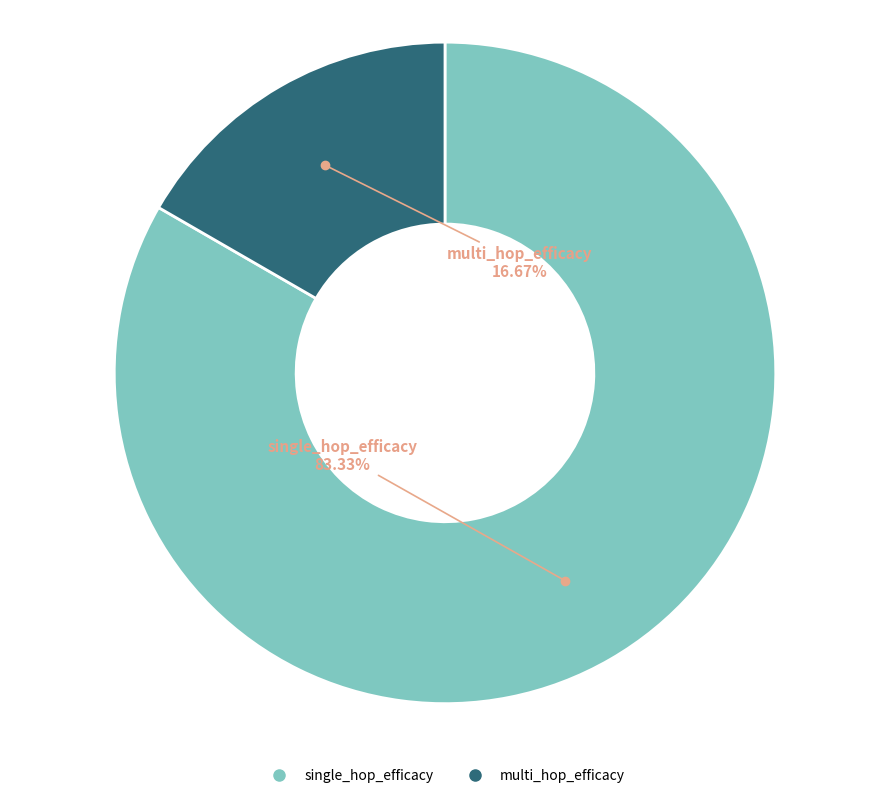

What percentage is the multi_hop_efficacy slice, to the nearest percent?

17%